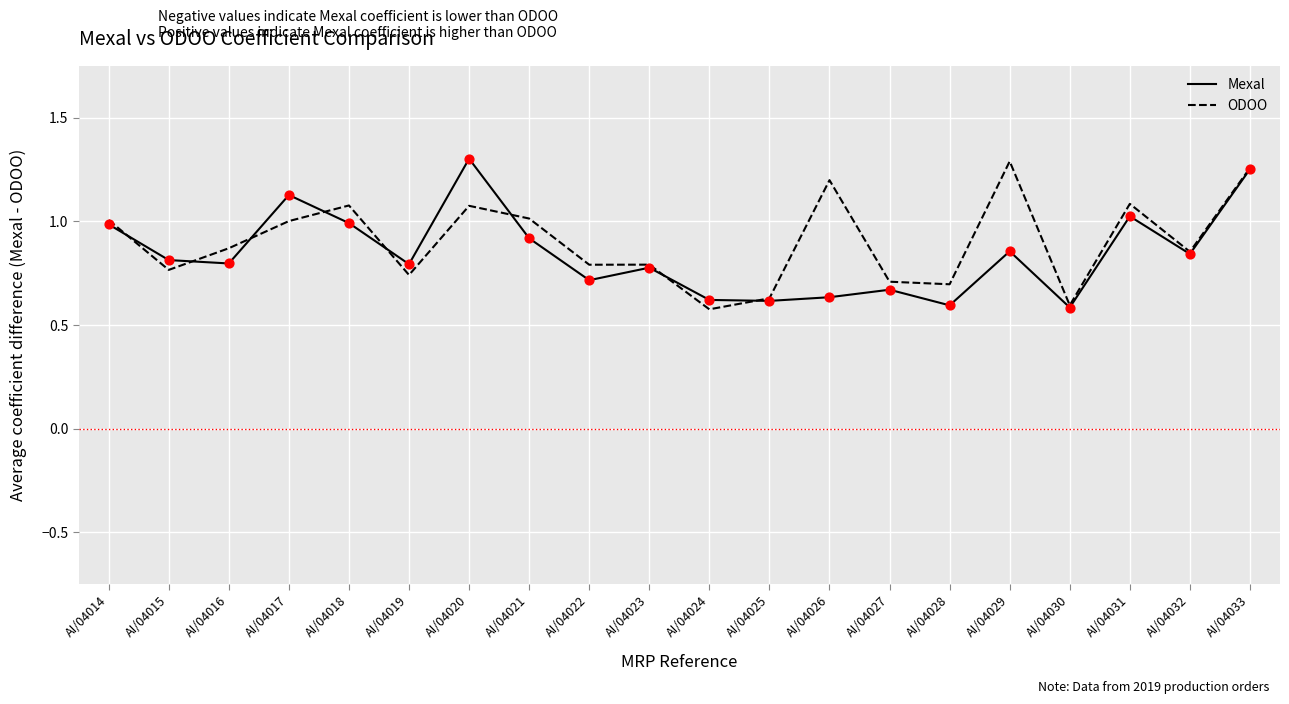

Which series changed the most between AI/04022 and AI/04029?

ODOO